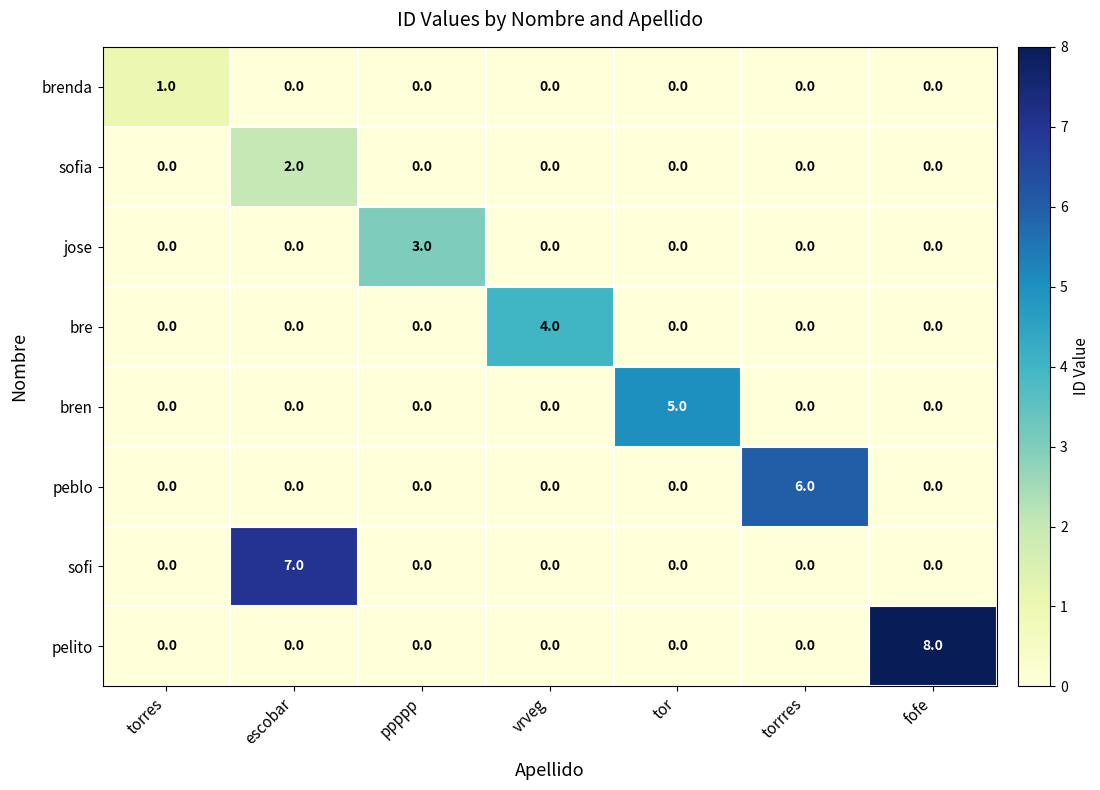

Which series has the largest total across all categories?

pelito